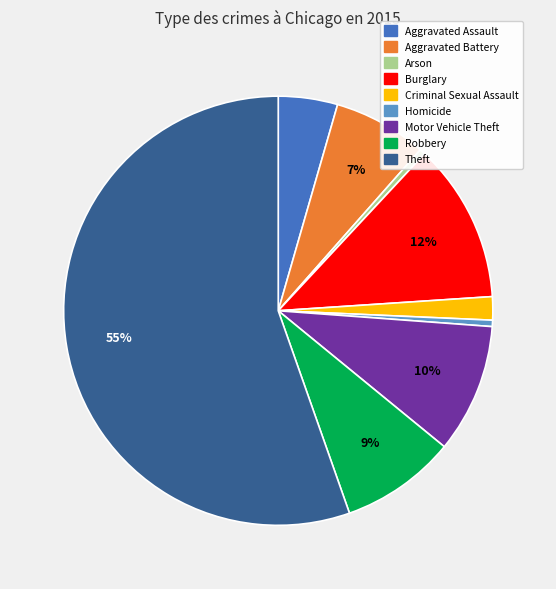

Does Theft account for over 50% of the chart?

Yes